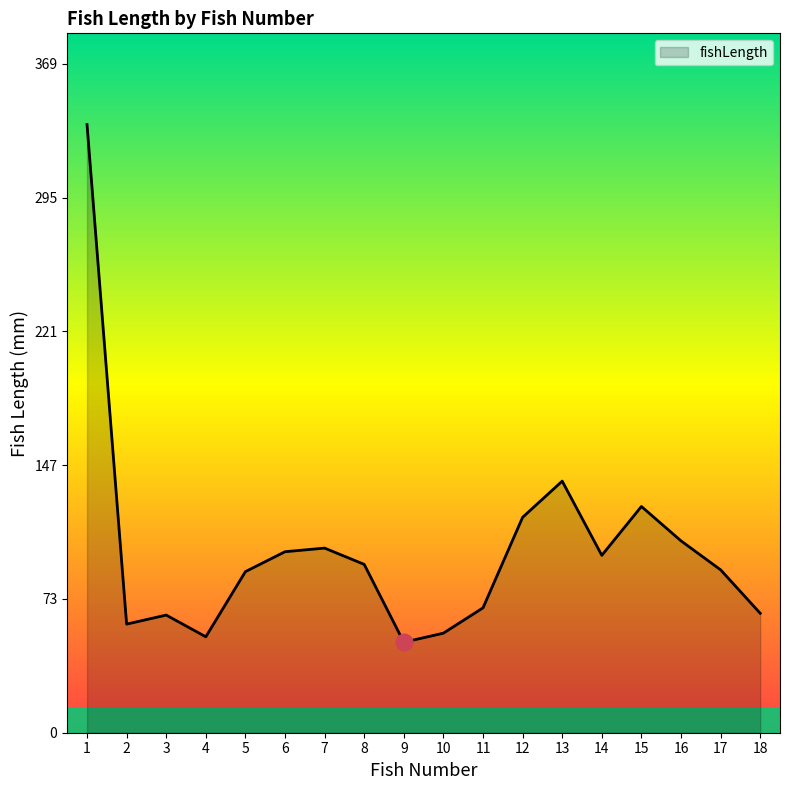

How many lines are shown in the chart?

1